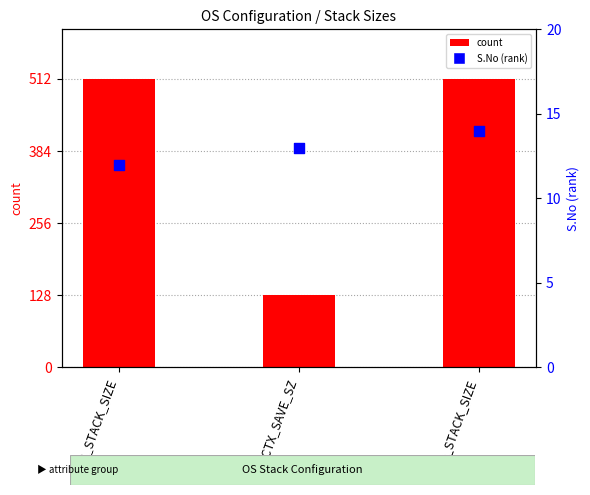

Which series has the largest Y range (max minus min)?

count